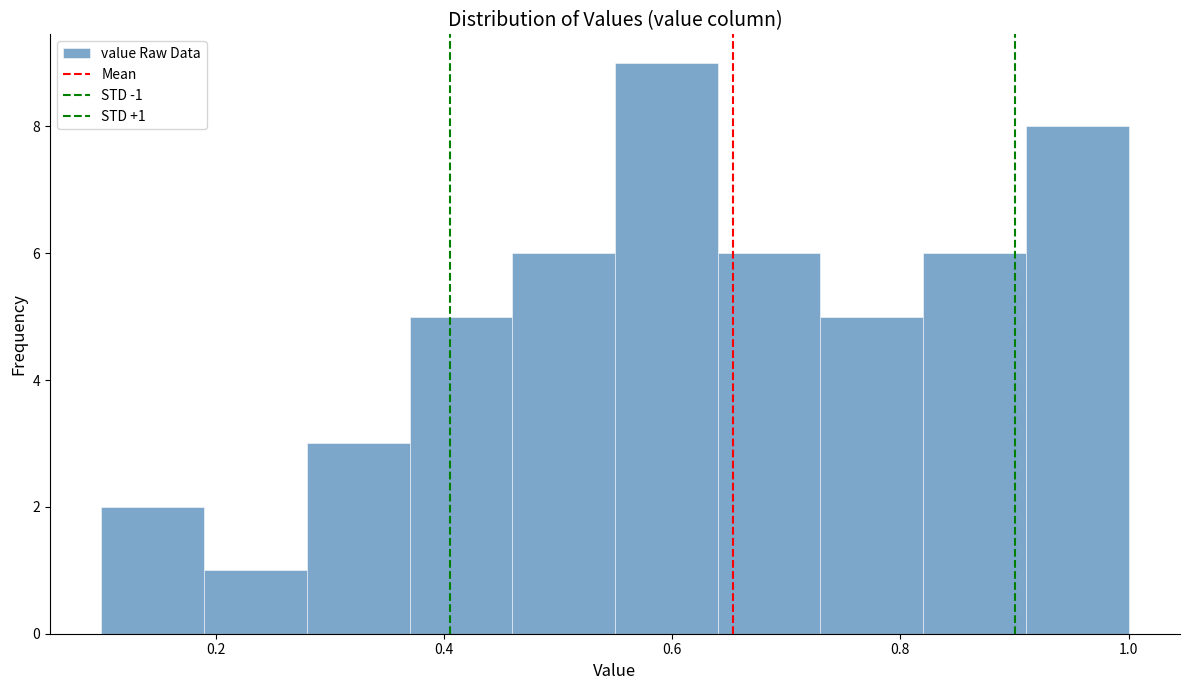

Over which range of the x-axis is the bar tallest?

0.55 to 0.64